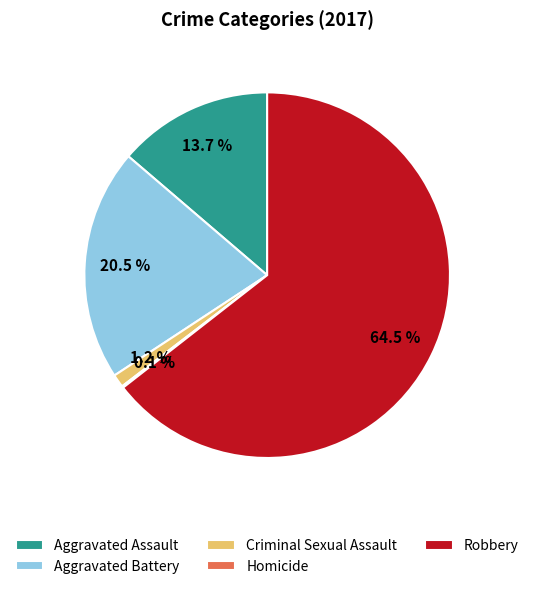

To the nearest percent, what is the difference between the largest and smallest slice percentages?

64%